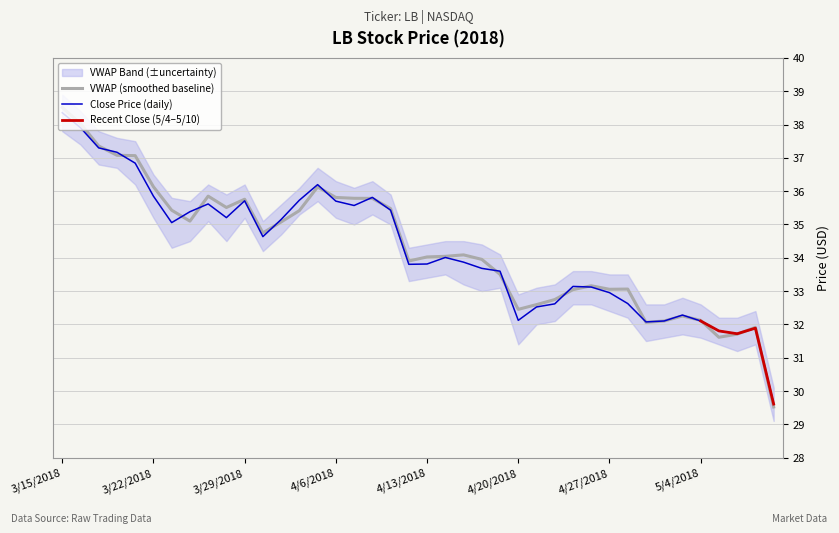

Reading left to right, transcribe all the data shown in this chart.

close: 38.4	37.9	37.3	37.2	36.8	35.9	35.1	35.4	35.6	35.2	35.7	34.6	35.1	35.7	36.2	35.7	35.6	35.8	35.4	33.8	33.8	34.0	33.9	33.7	33.6	32.1	32.5	32.6	33.1	33.1	33.0	32.6	32.1	32.1	32.3	32.1	31.8	31.7	31.9	29.6
vwap: 38.5	38.0	37.4	37.1	37.1	36.1	35.4	35.1	35.9	35.5	35.8	34.7	35.1	35.4	36.1	35.8	35.8	35.8	35.5	33.9	34.0	34.0	34.1	34.0	33.5	32.5	32.6	32.7	33.0	33.2	33.1	33.1	32.1	32.1	32.3	32.1	31.6	31.7	31.9	29.5